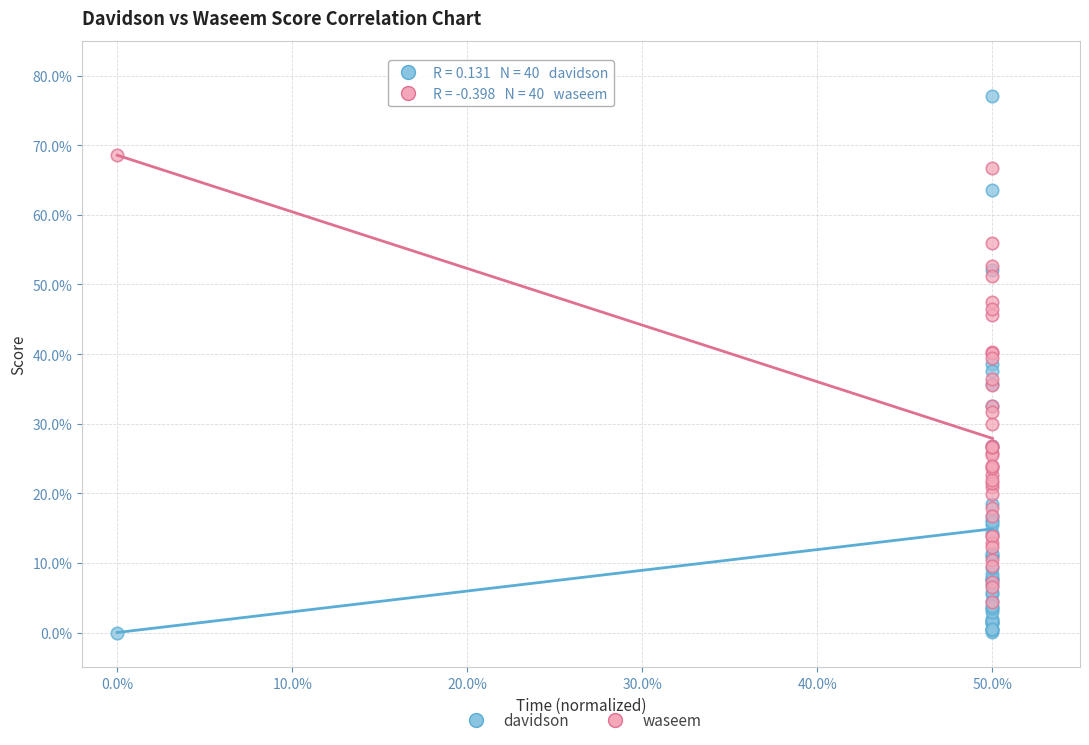

What are all the series names shown in the legend?

davidson, waseem